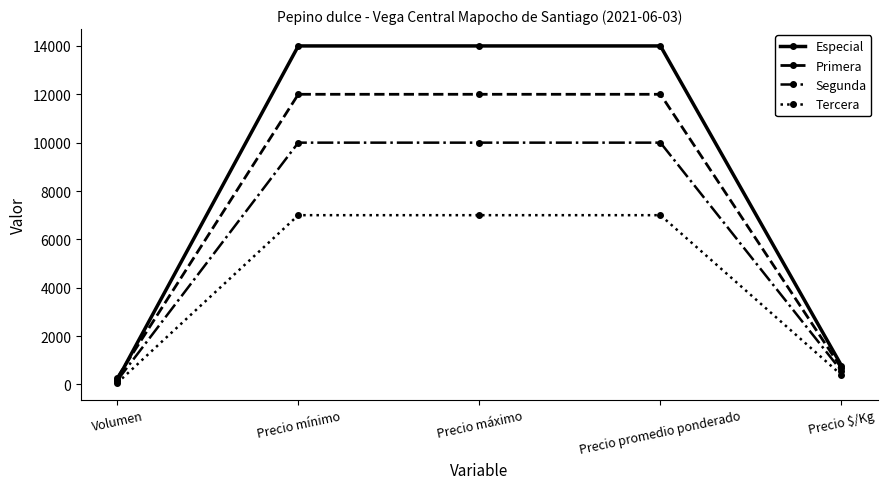

The value of Segunda at Precio promedio ponderado is 10000. True or false?

True